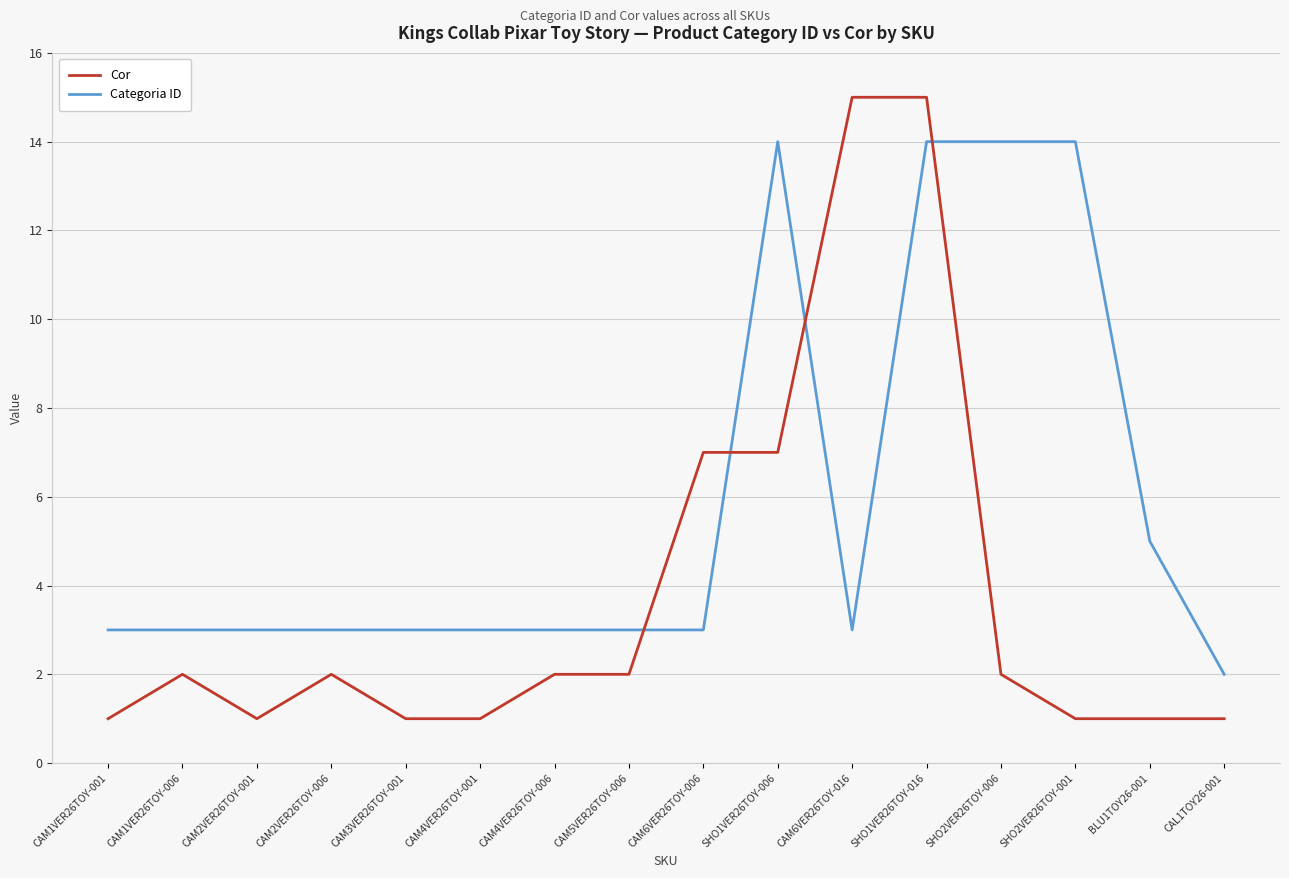

Which series ends up on top after the final intersection of Cor and Categoria ID?

Categoria ID